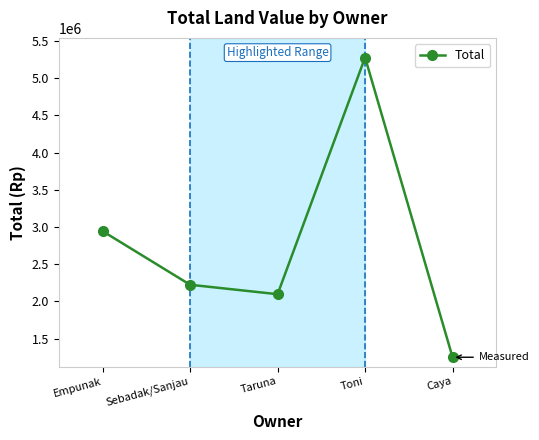

What is the greatest value displayed?

5280000